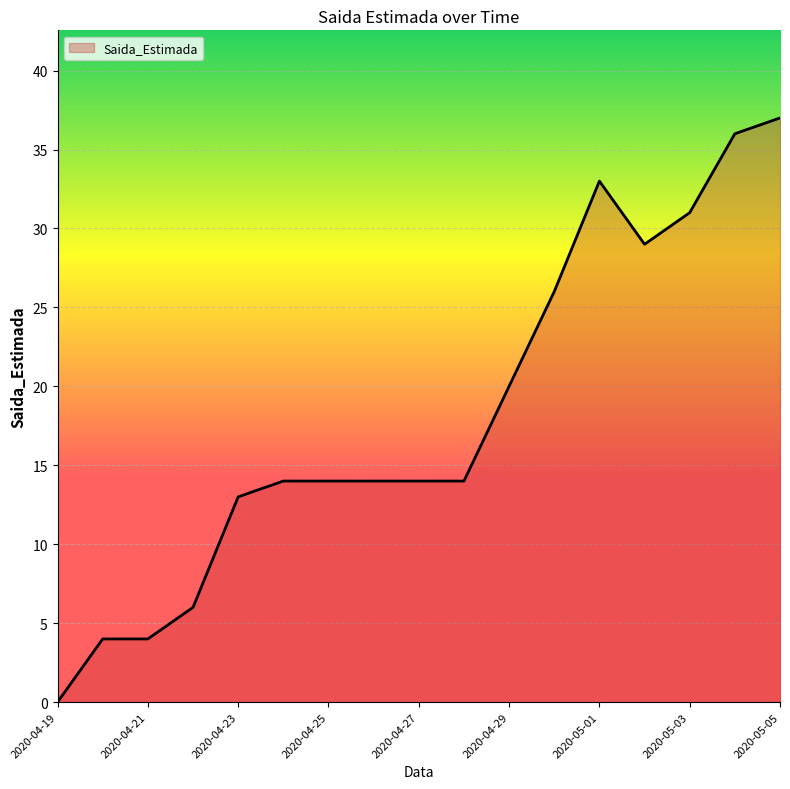

Reading left to right, transcribe all the data shown in this chart.

0	4	4	6	13	14	14	14	14	14	20	26	33	29	31	36	37